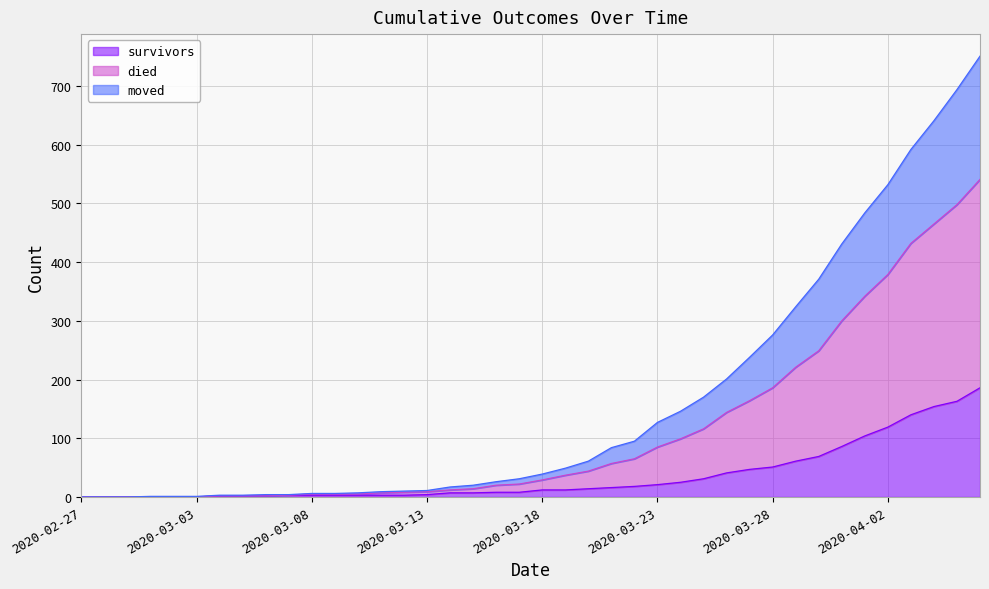

Which series changed the most between 2020-03-10 and 2020-04-03?

died